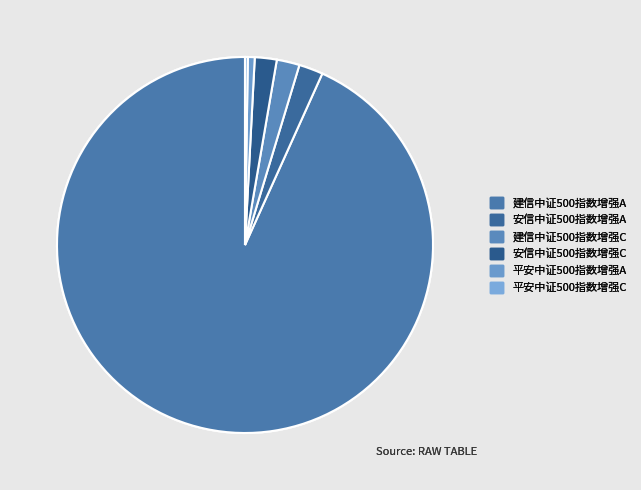

To the nearest percent, what portion does 建信中证500指数增强A represent?

93%